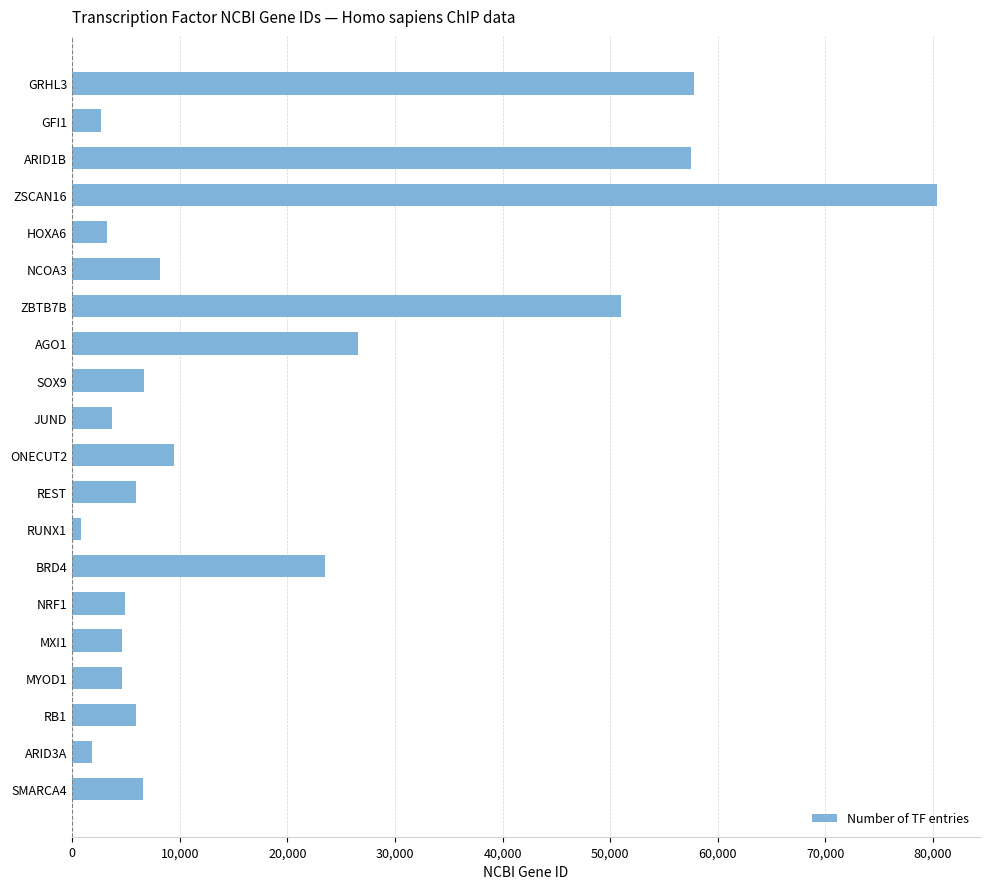

Is it true that the value at ARID1B is 57492?

True